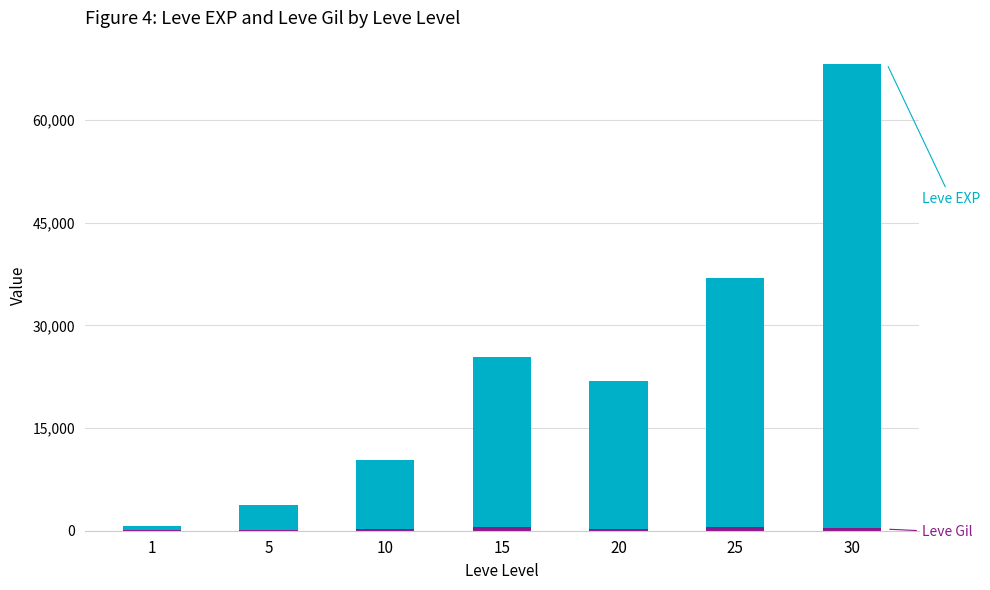

At which category is the sum across all series the highest?

30